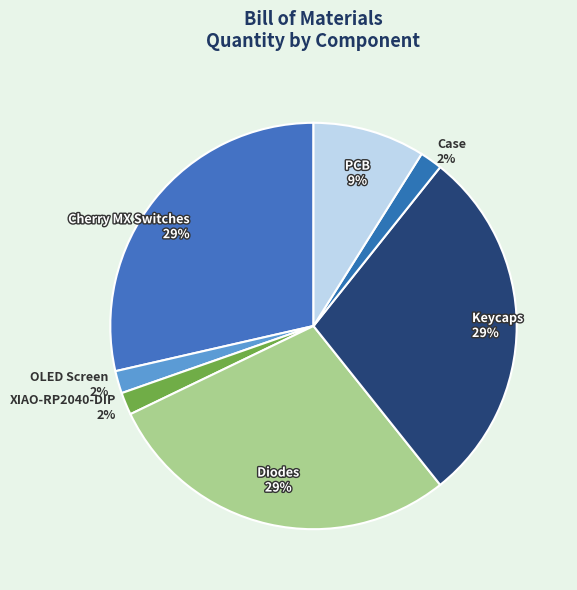

Does any single category account for the majority?

No